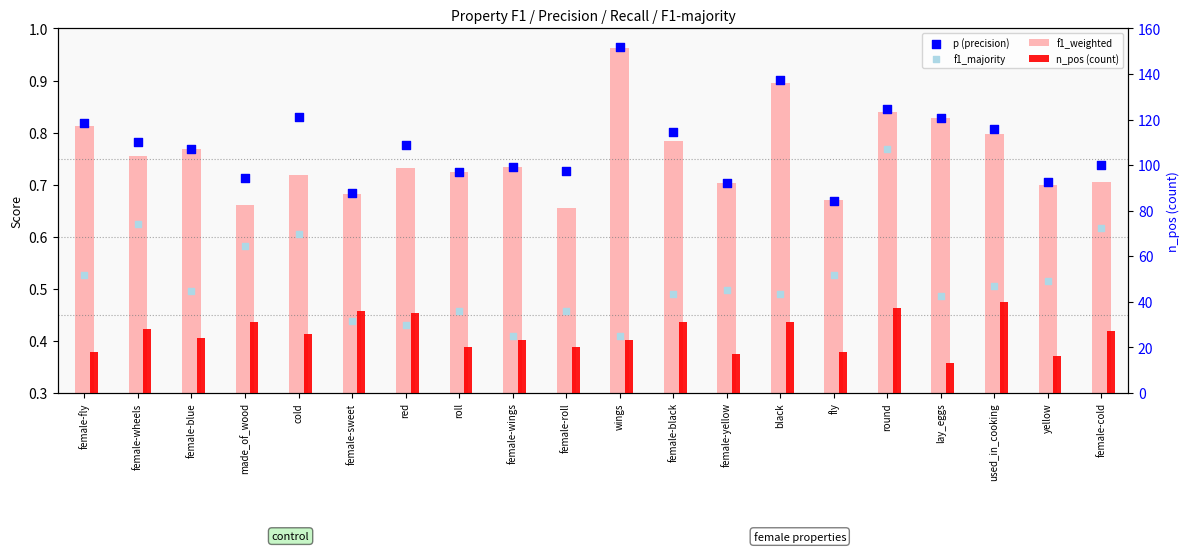

Which series contains the highest Y value?

n_pos (count)